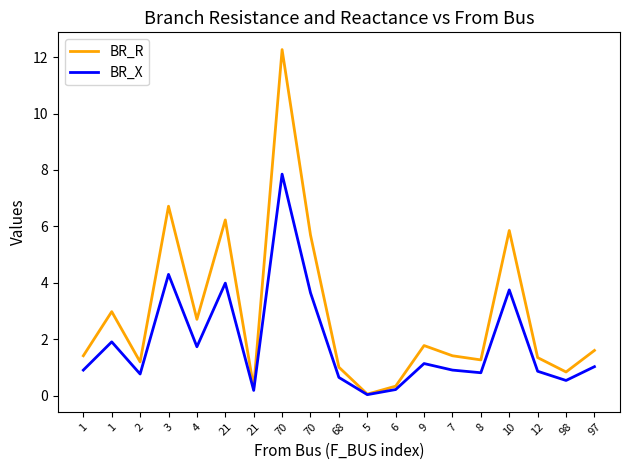

Does the chart display data point markers on the line(s)?

No